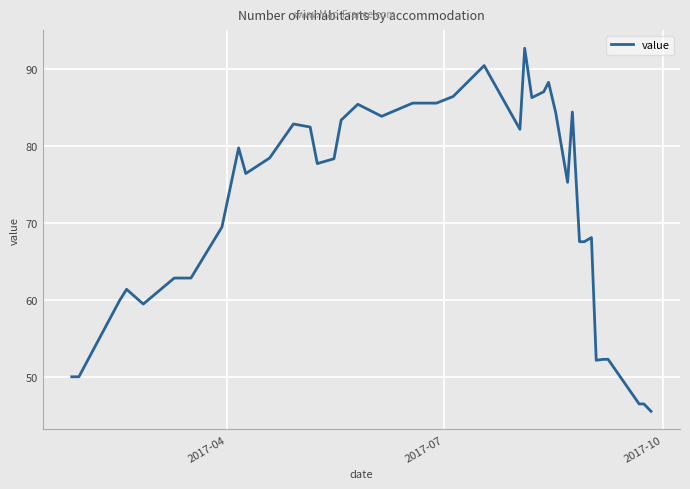

What is the difference between the maximum and minimum values?

47.2